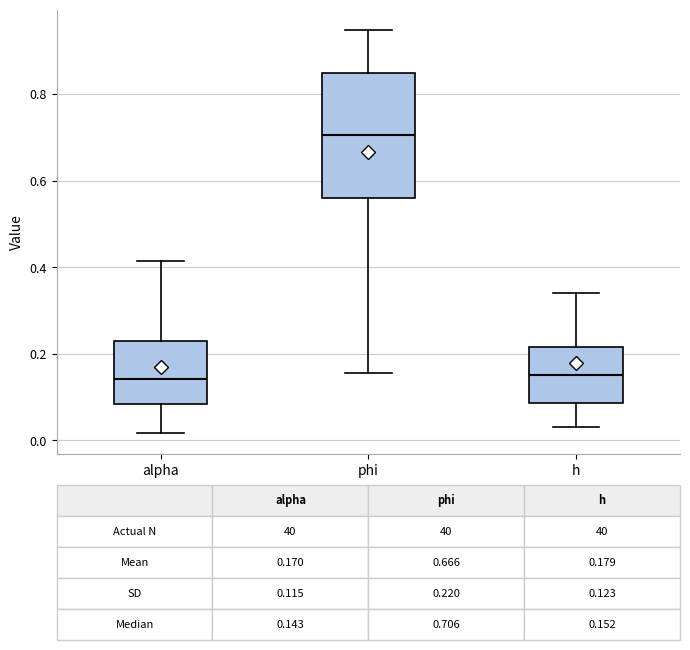

Comparing the boxes themselves (not the whiskers), which one is the tallest?

phi